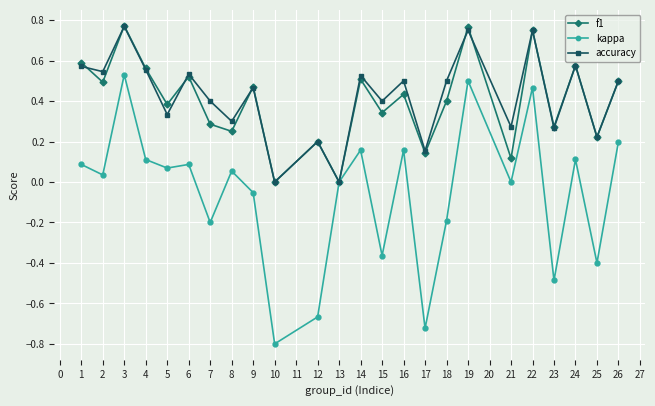

Is the value of kappa at 4 greater than the value of f1 at 12?

No